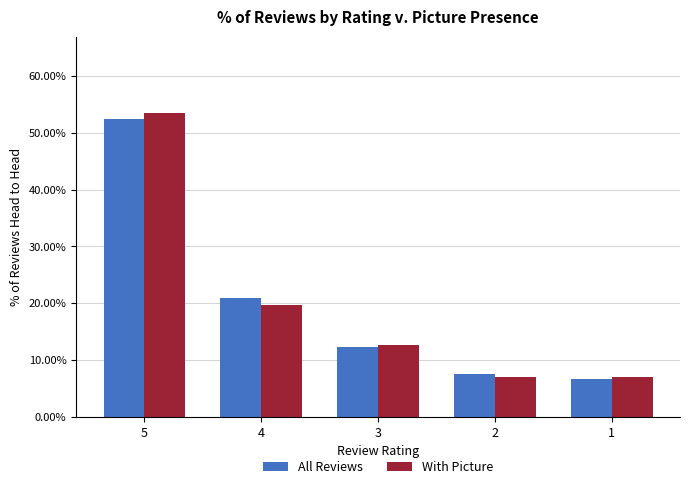

What is the total value across all series at 2?

14.7